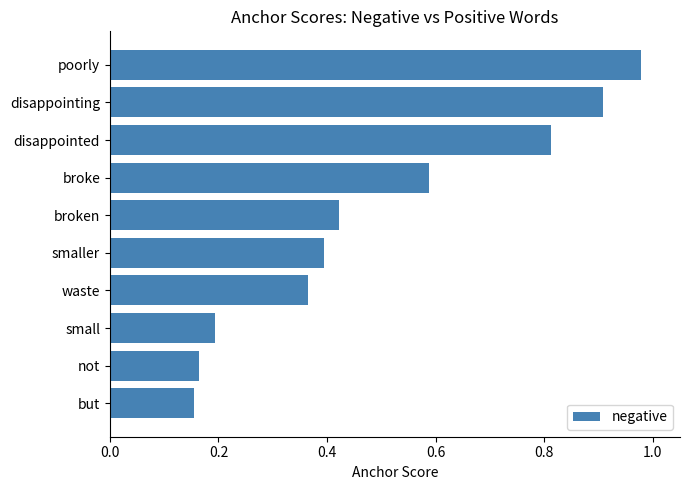

The value at smaller is 0.7. True or false?

False